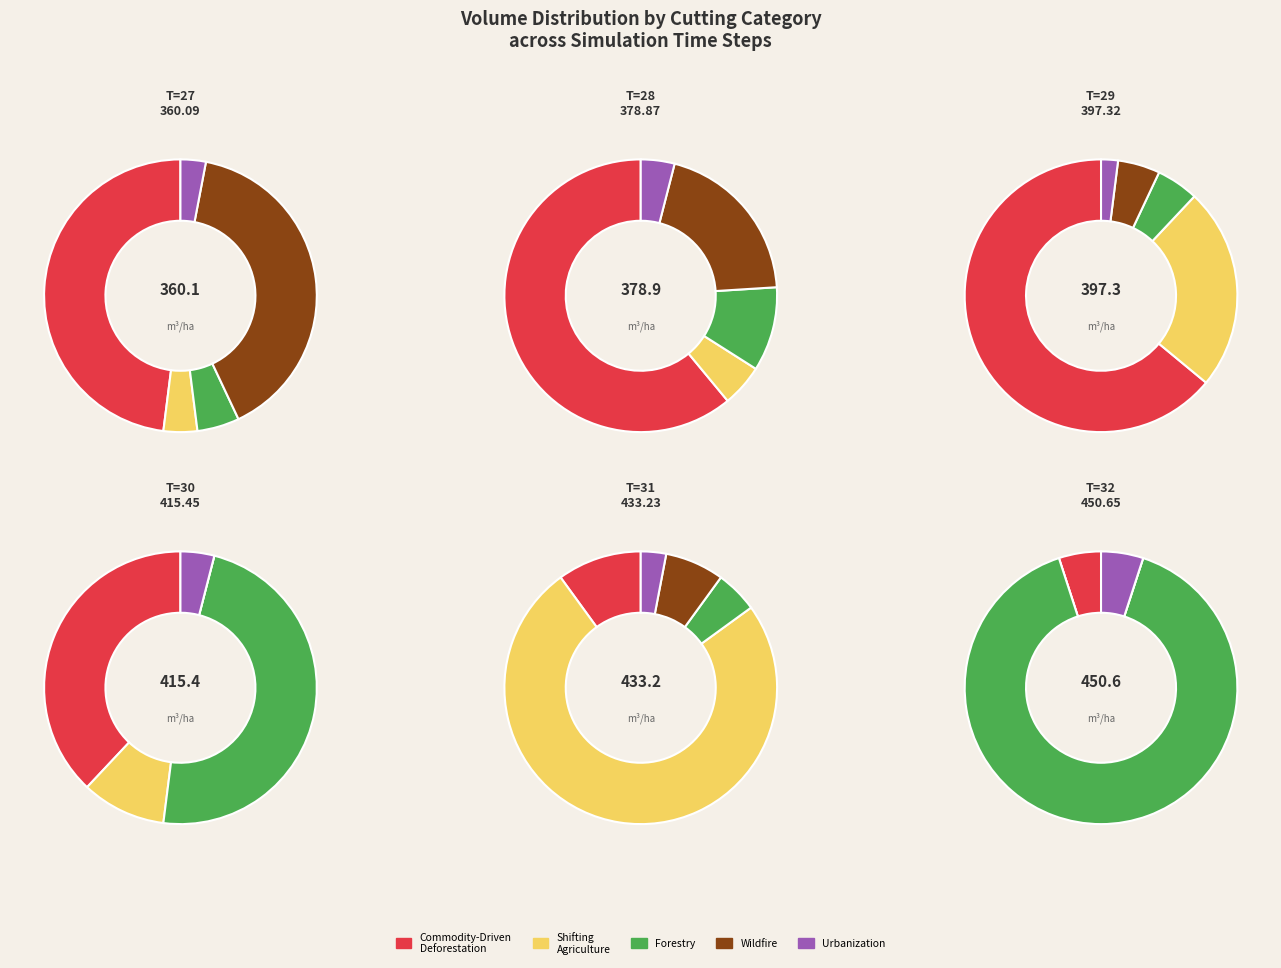

What percentage is NOT represented by 36?

88.3%